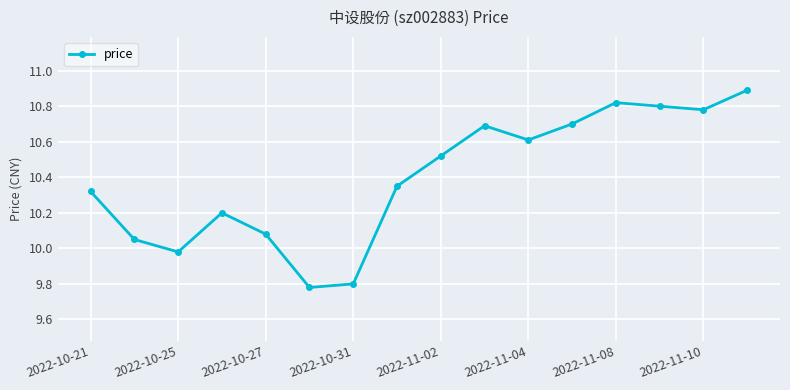

How many points are higher than both their immediate neighbors (excluding endpoints)?

3